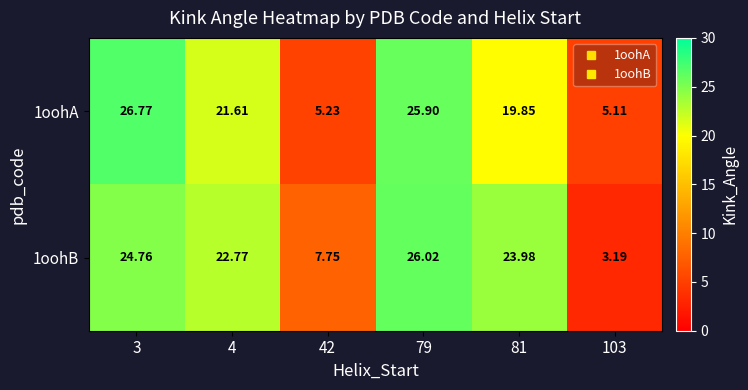

Is the value of 1oohB at 3 greater than the value of 1oohA at 103?

Yes